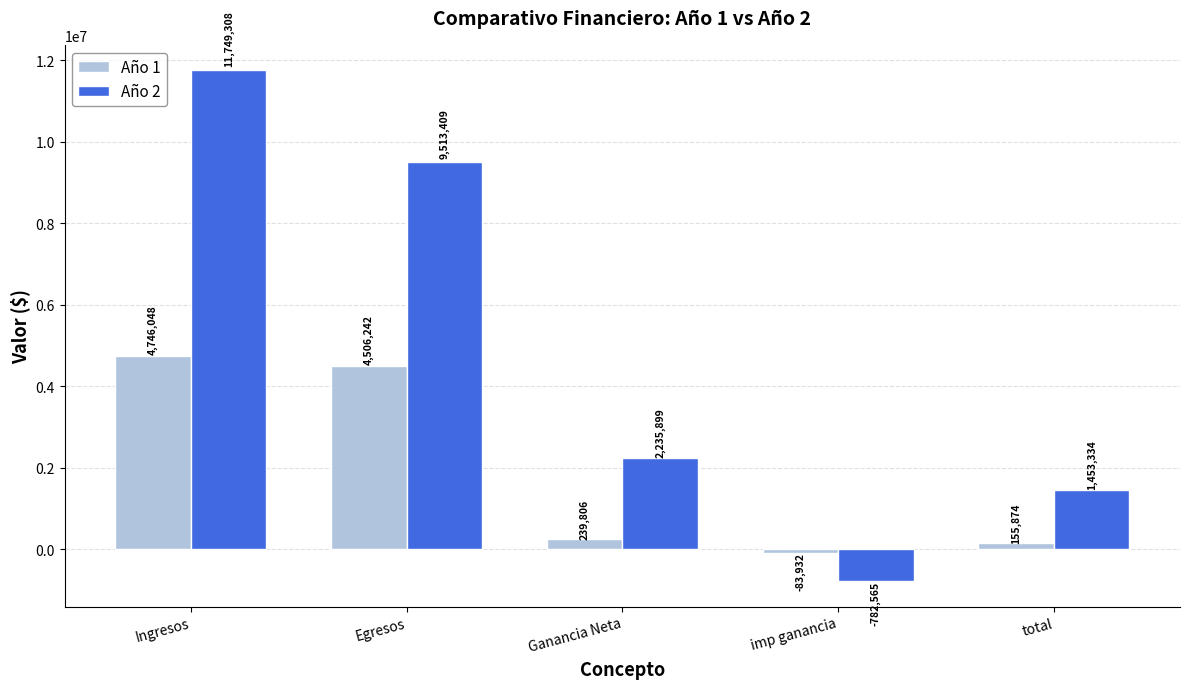

Is the value of Año 1 at Ganancia Neta greater than the value of Año 2 at Egresos?

No